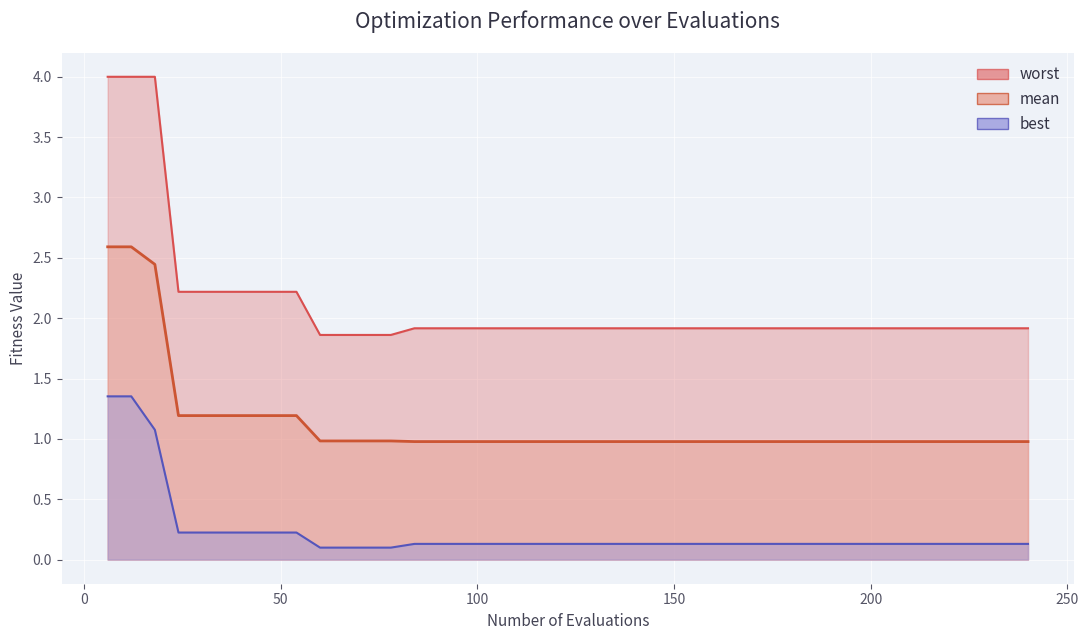

What is the total value across all series at 186?

3.0